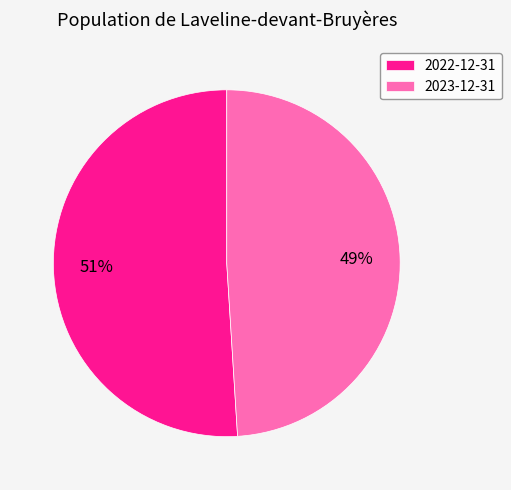

Rank the categories by value from lowest to highest.

2023-12-31, 2022-12-31